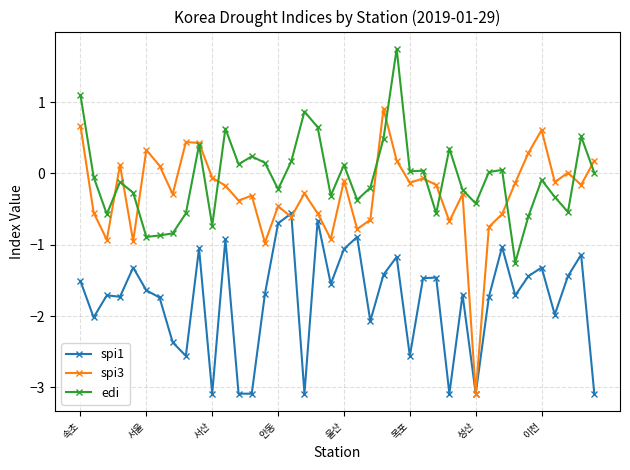

Which series has the largest total across all categories?

edi